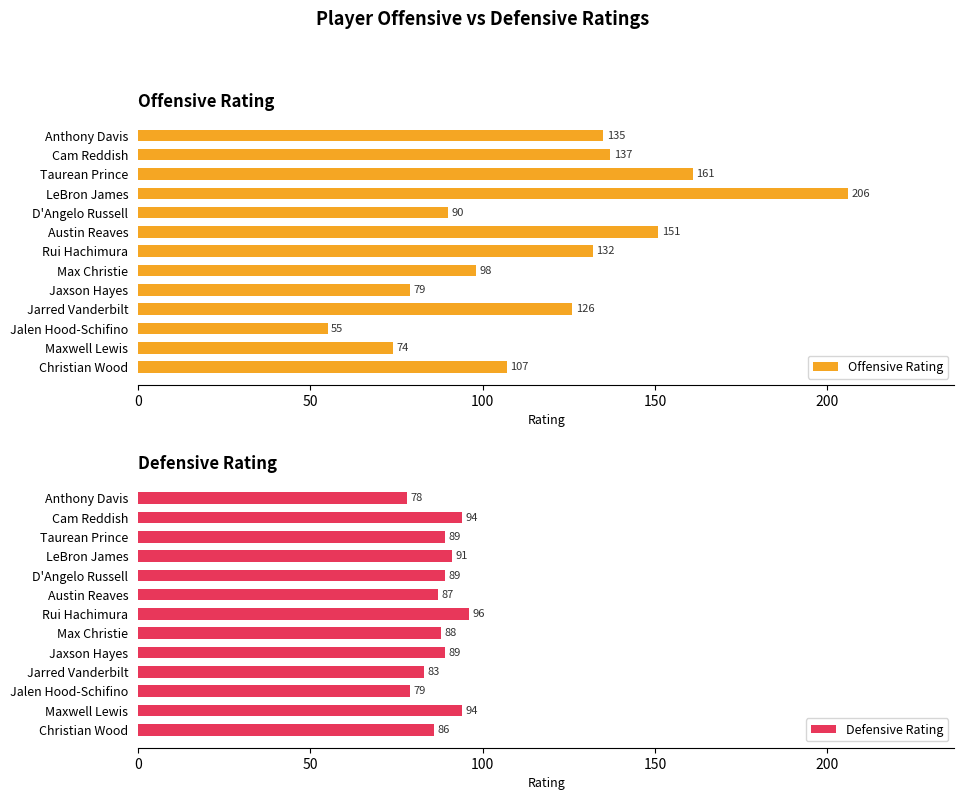

Reading left to right, what are all the values shown in this chart?

Offensive Rating: 135	137	161	206	90	151	132	98	79	126	55	74	107
Defensive Rating: 78	94	89	91	89	87	96	88	89	83	79	94	86